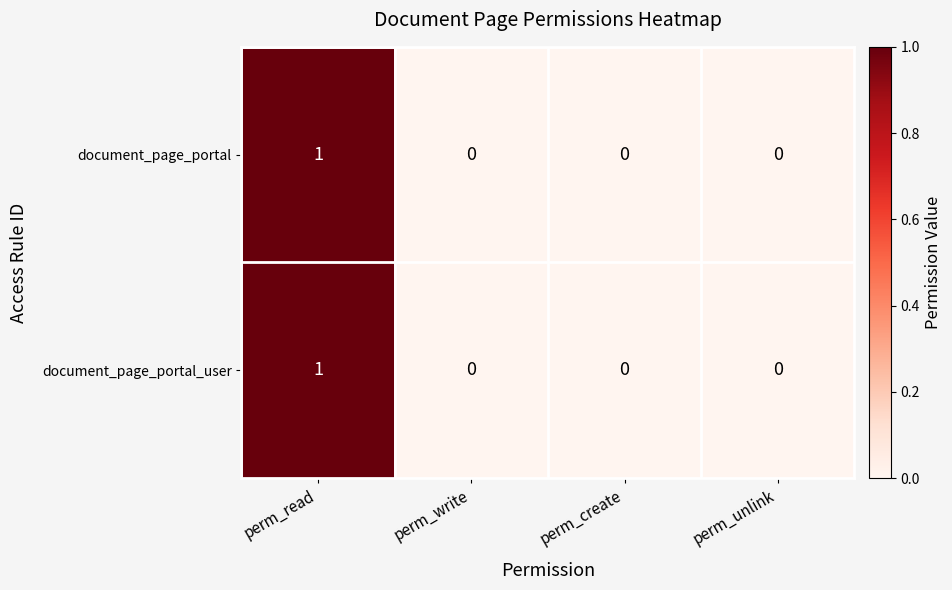

Reading left to right, what are all the values shown in this chart?

document_page_portal: 1	0	0	0
document_page_portal_user: 1	0	0	0